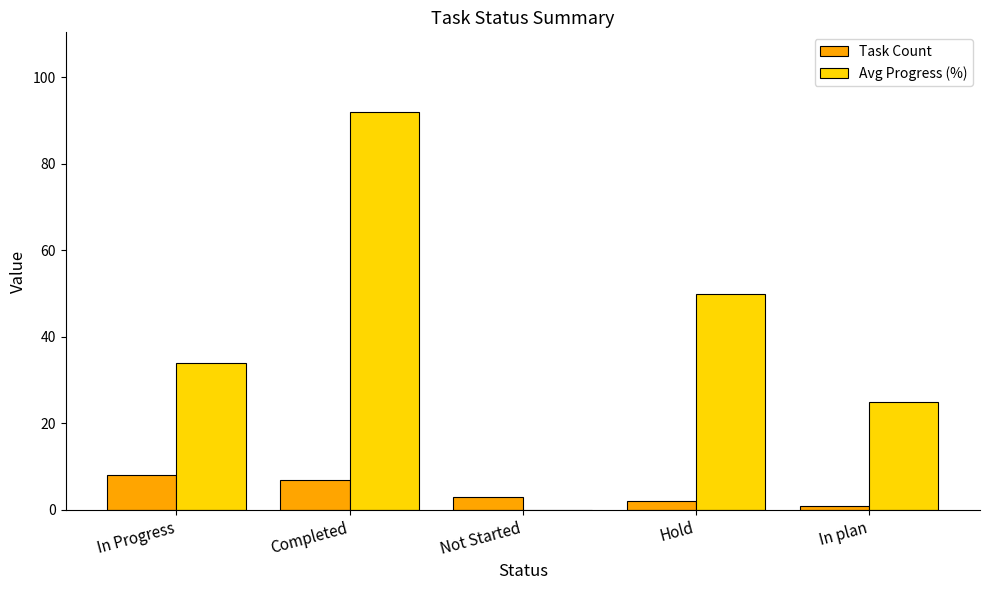

Does the chart contain stacked bars?

No